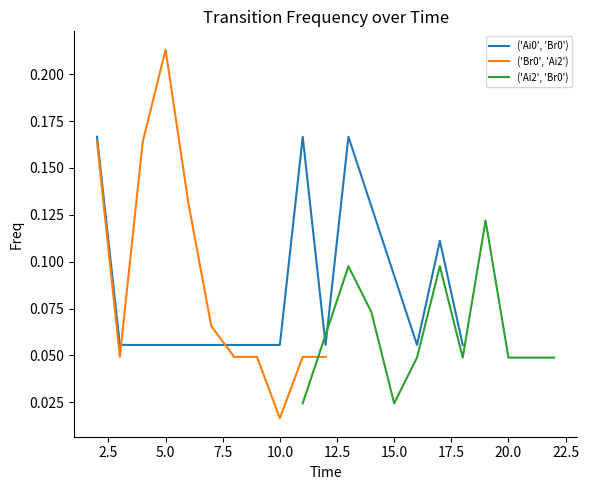

The value of ('Ai0', 'Br0') at 10.0 is 0.0. True or false?

False